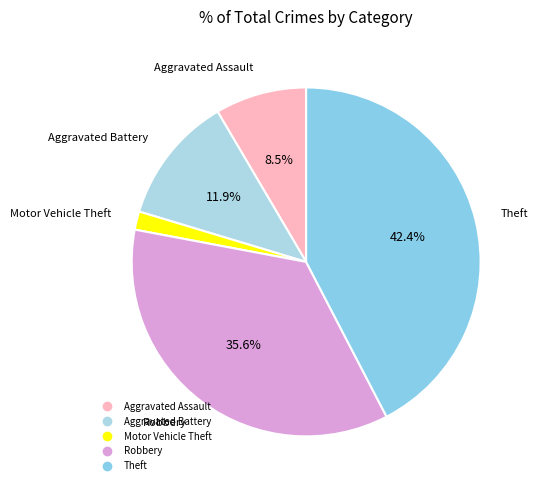

What percentage is NOT represented by Aggravated Assault?

91.5%